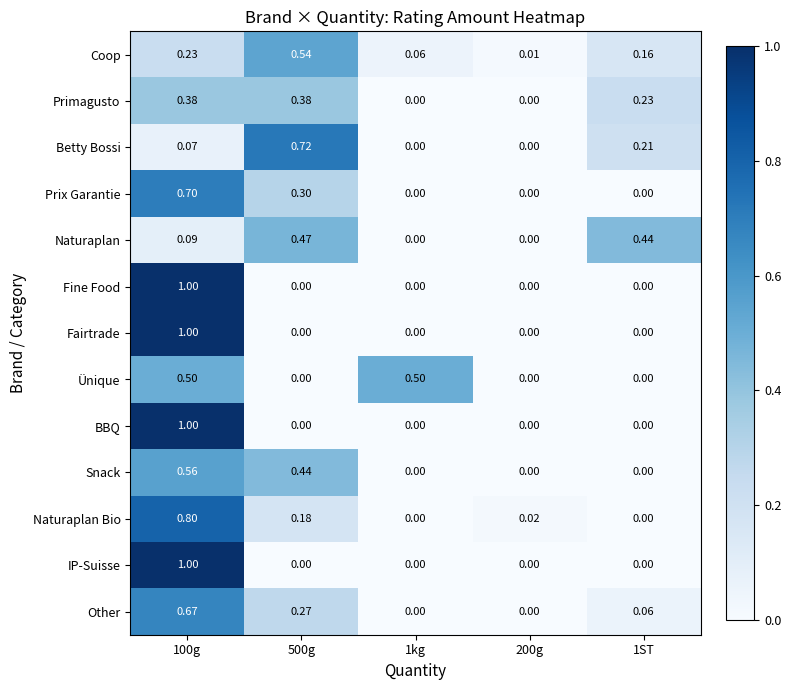

Which category has the lowest value across all series?

1kg